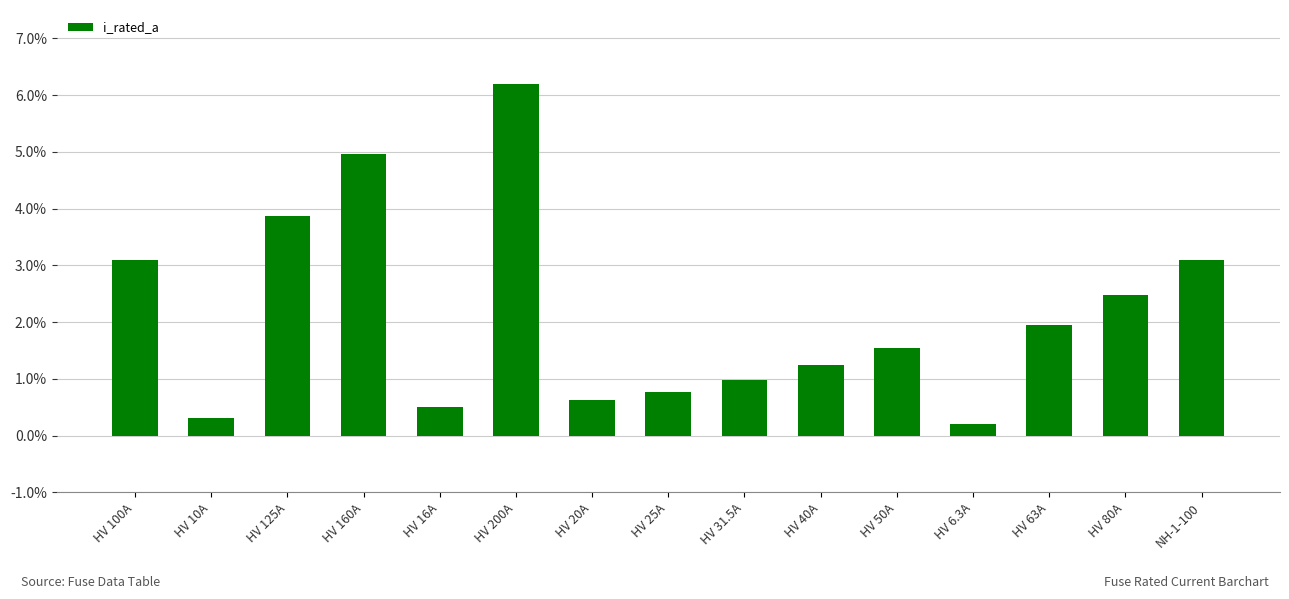

What is the sum of all values?

31.8